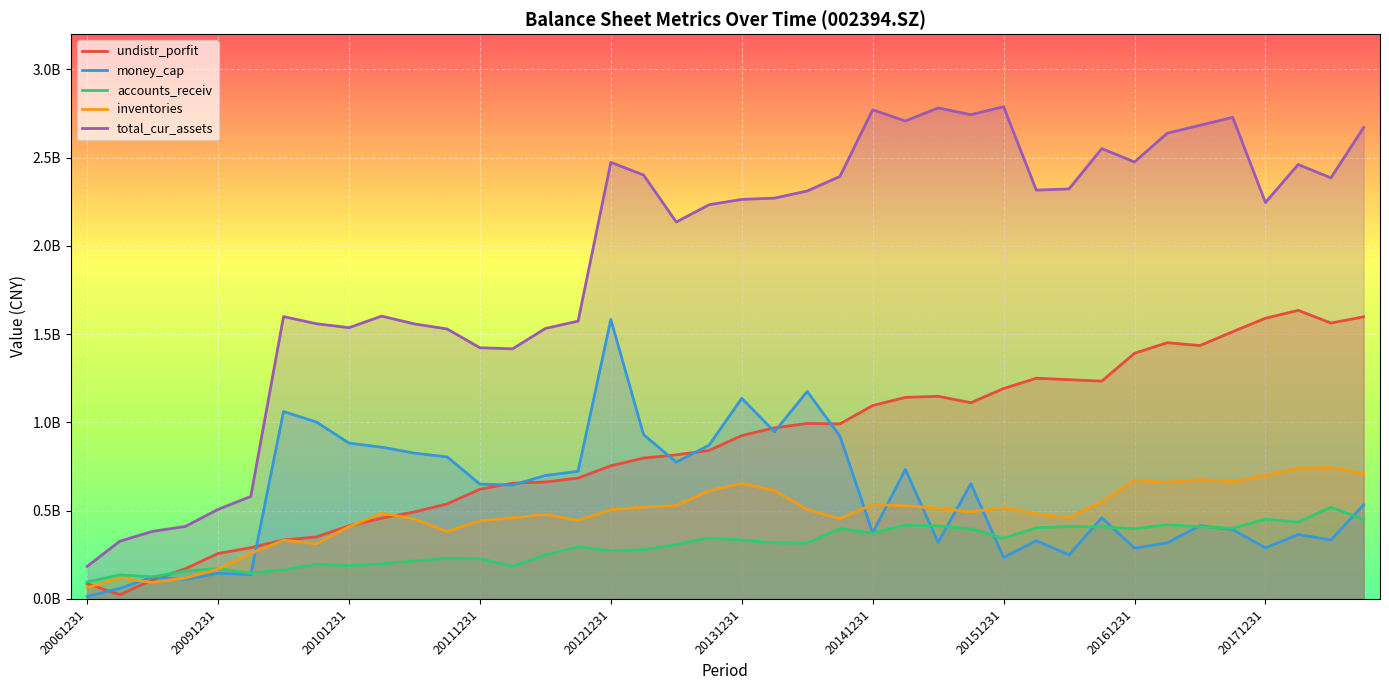

Where is the first local minimum for total_cur_assets?

20101231